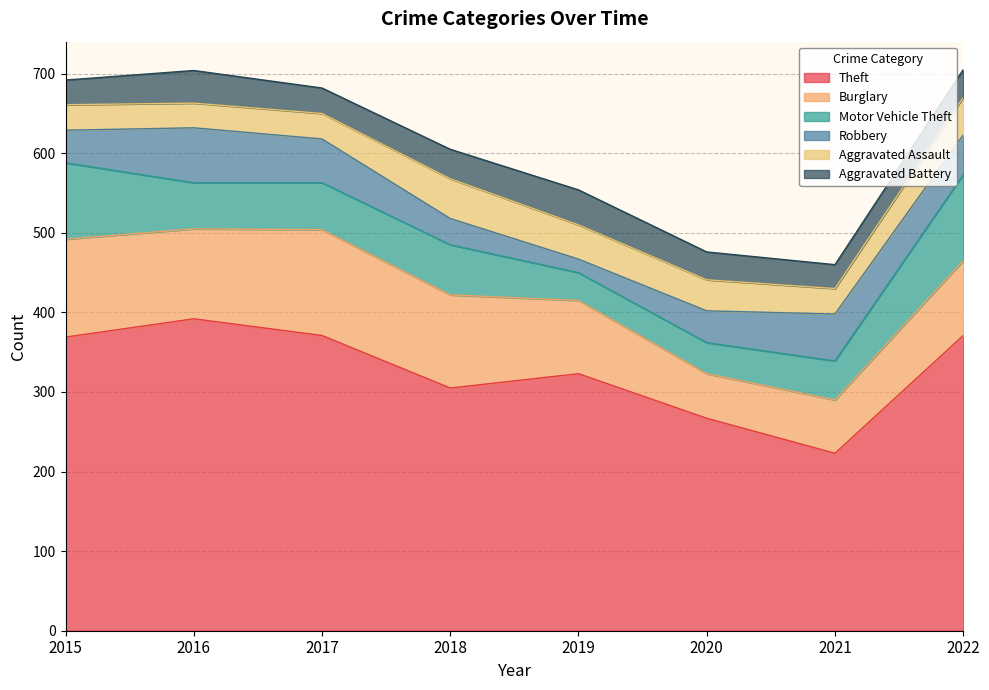

What are all the series names shown in the legend?

Theft, Burglary, Motor Vehicle Theft, Robbery, Aggravated Assault, Aggravated Battery